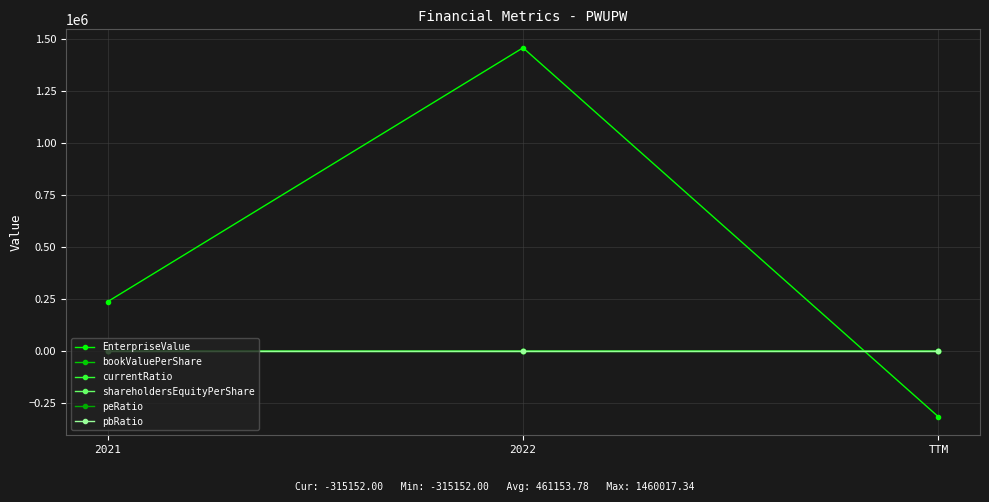

Reading left to right, list all the values displayed in this chart.

EnterpriseValue: 238596.0	1460017.3	-315152.0
bookValuePerShare: 0.0	11.8	10.2
currentRatio: 1.0	3.6	2.5
shareholdersEquityPerShare: 0.0	11.8	10.2
peRatio: 0.0	-0.0	0.2
pbRatio: 0.0	0.0	0.0